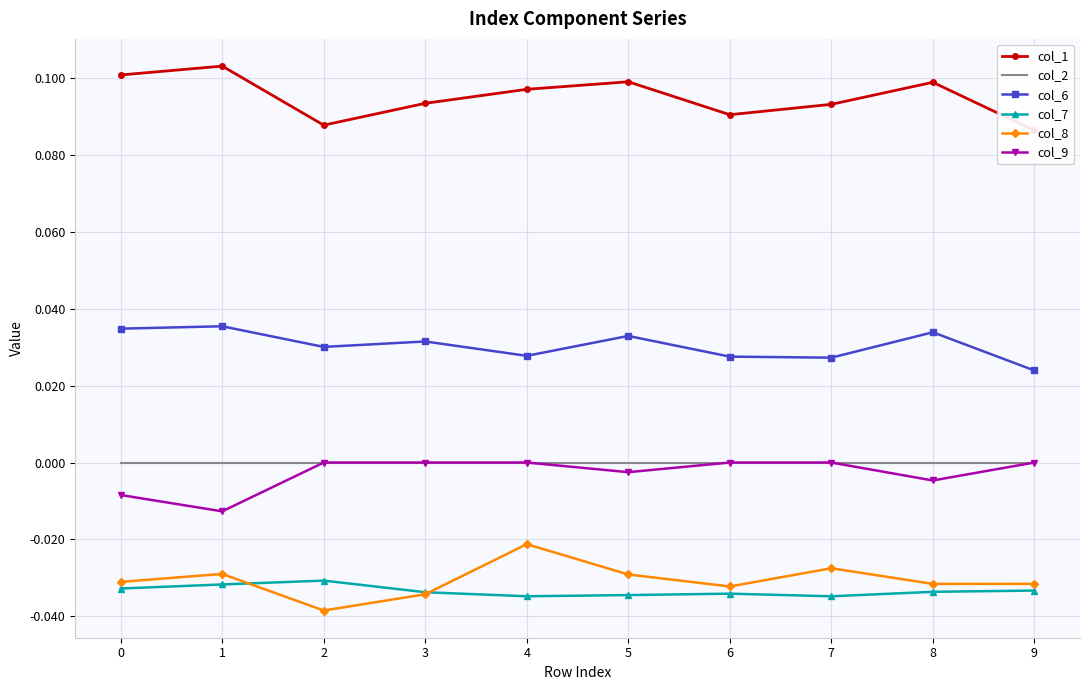

Between 4 and 5, which is larger?

5